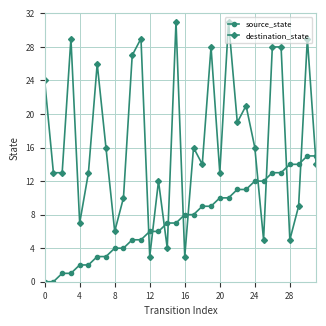

True or false: destination_state has more than 1 interior local peaks.

True